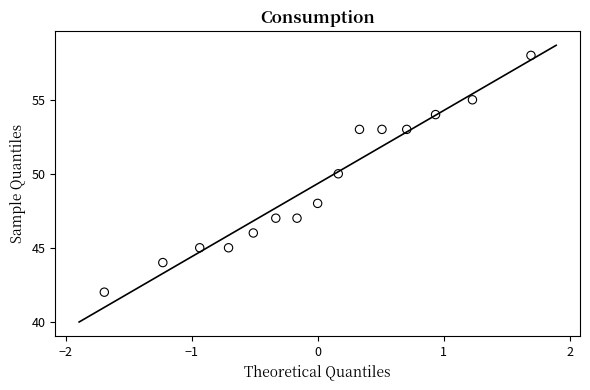

What is the range of Y values (max minus min)?

16